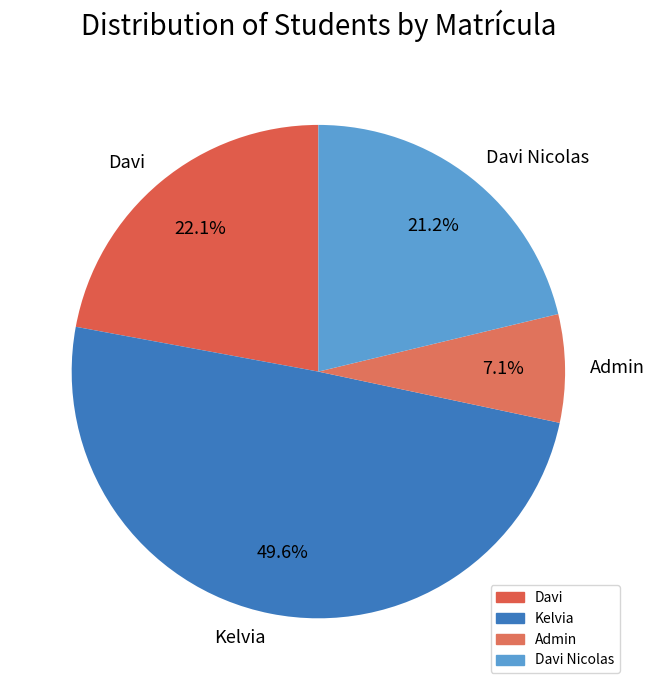

Does Admin represent more than half of the total?

No